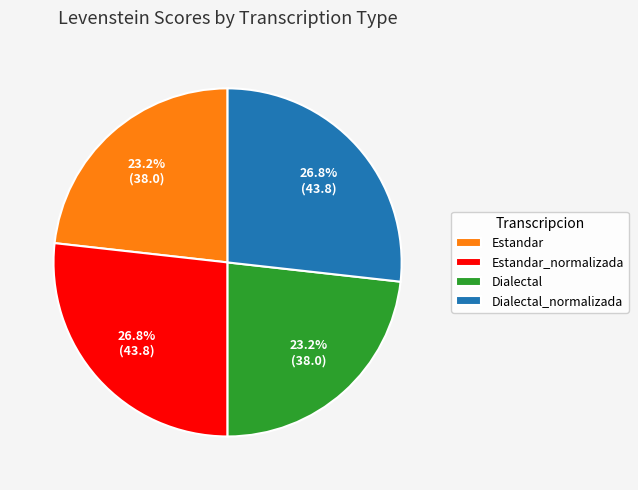

Approximately how many times larger is the value at Estandar compared to Dialectal_normalizada?

0.9